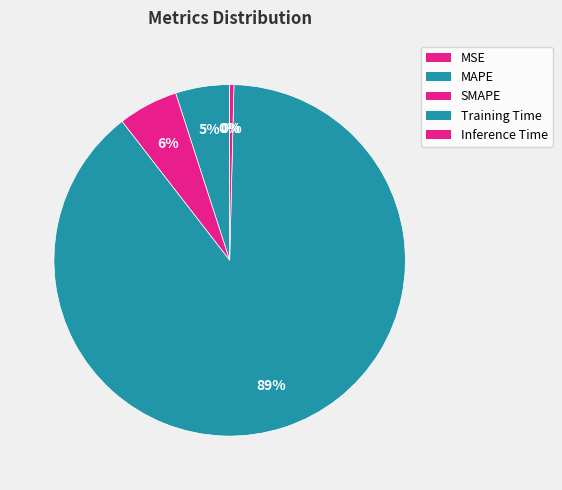

True or false: MAPE accounts for 5% of the total.

True